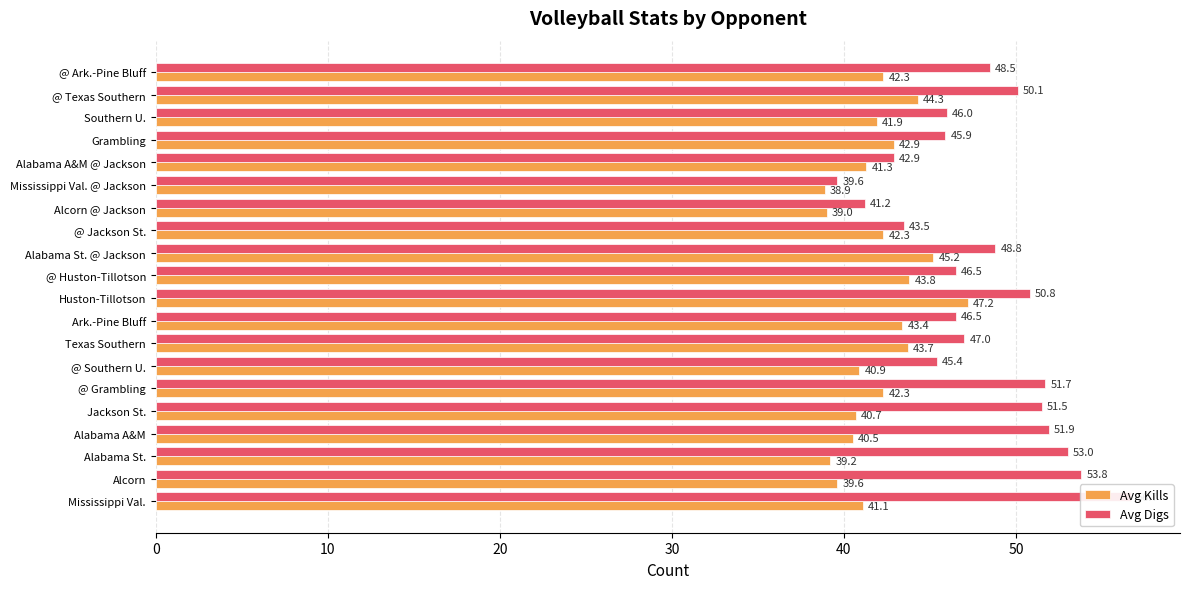

What is the spread (max minus min) of values at Alcorn?

14.2